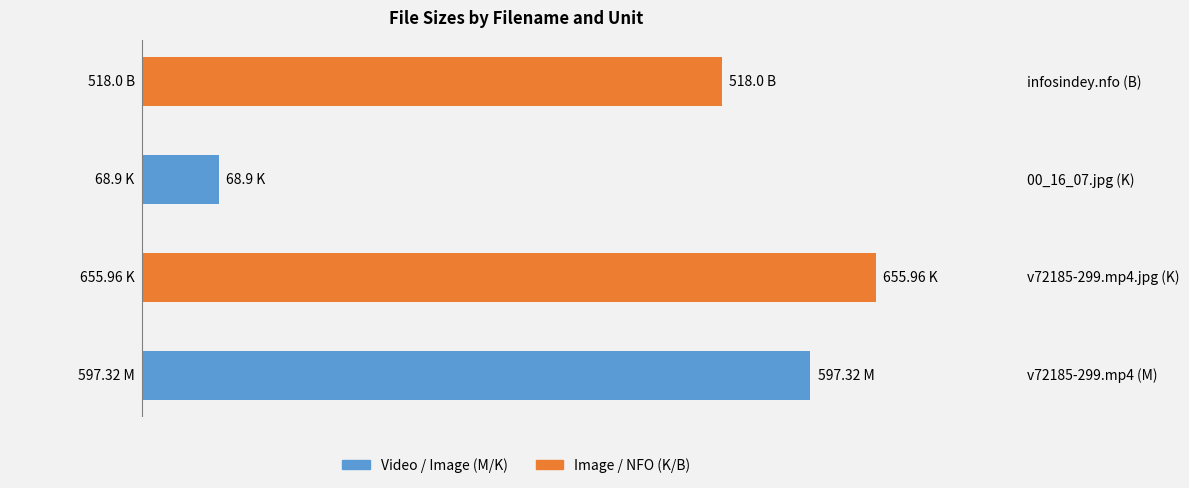

List the labels in order of value, largest first.

v72185-299.mp4.jpg (K), v72185-299.mp4 (M), infosindey.nfo (B), 00_16_07.jpg (K)